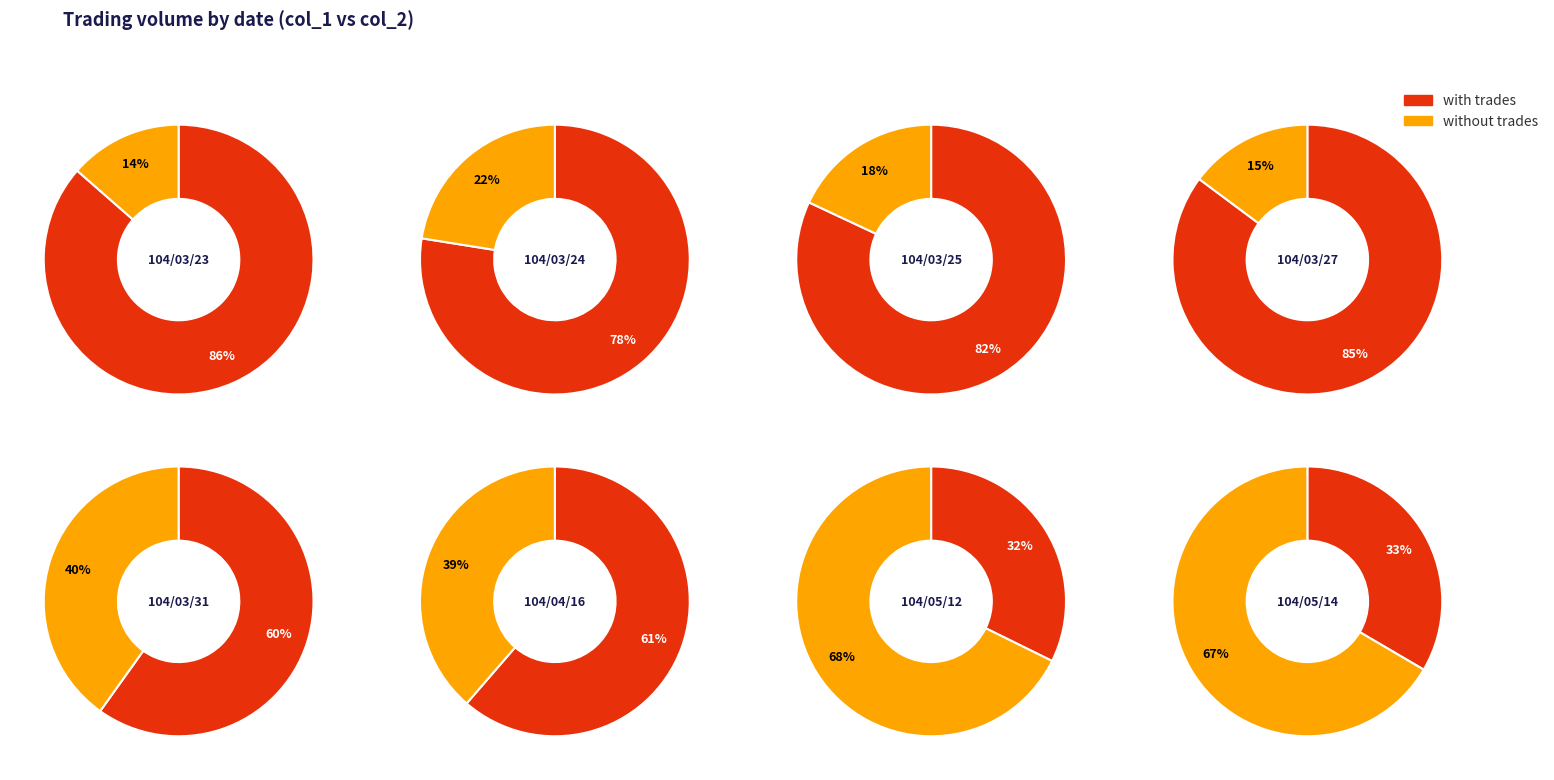

How many segments does this pie chart have?

8